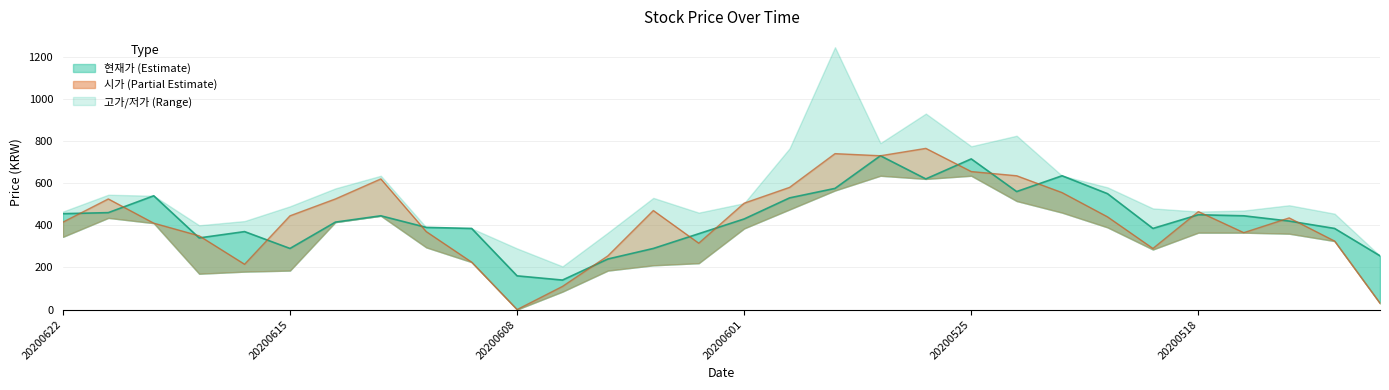

After their last crossing, which series has the higher values: 시가 or 현재가?

현재가